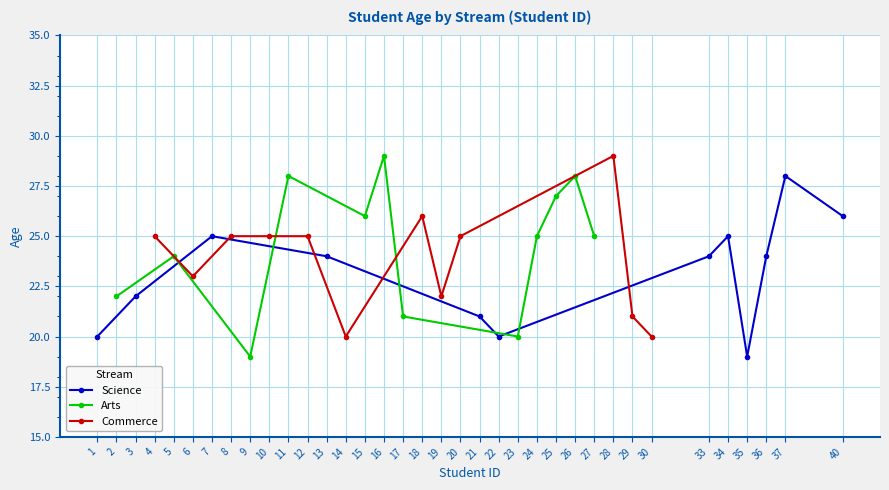

At which label does Science reach its minimum?

35